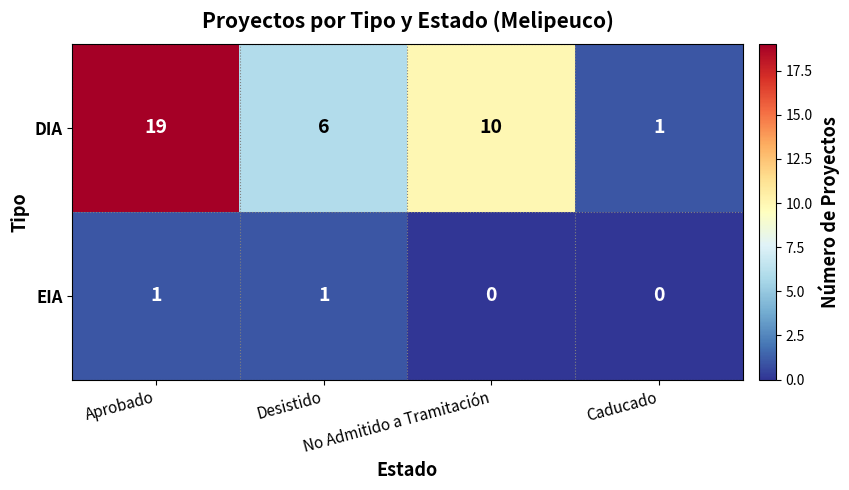

What is the sum of all DIA values?

36